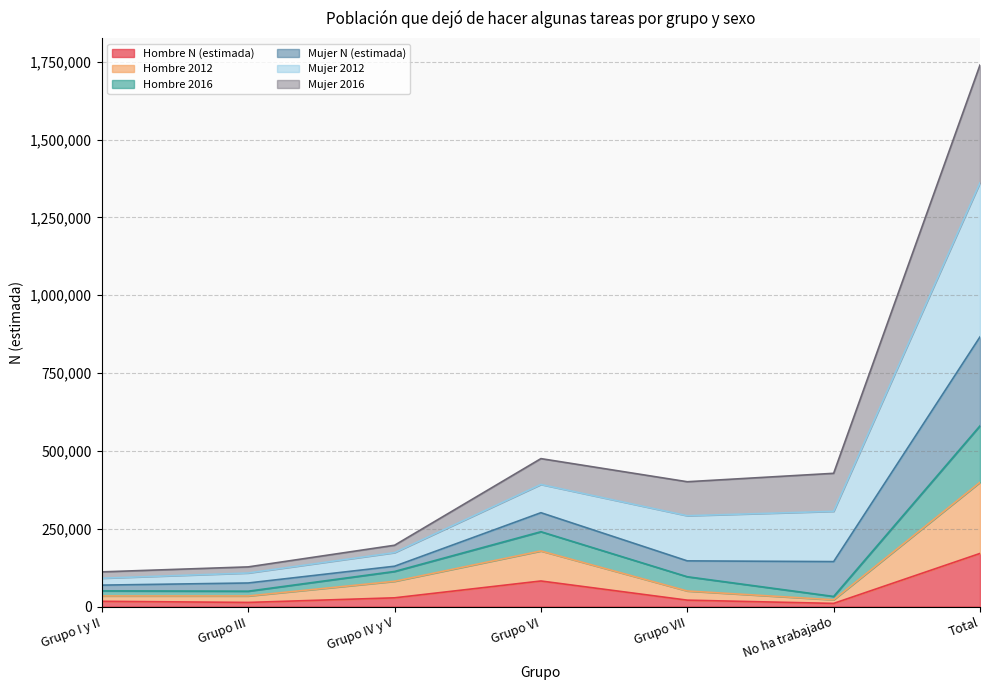

Is it true that Hombre N (estimada) equals 20470 at Grupo VII?

True